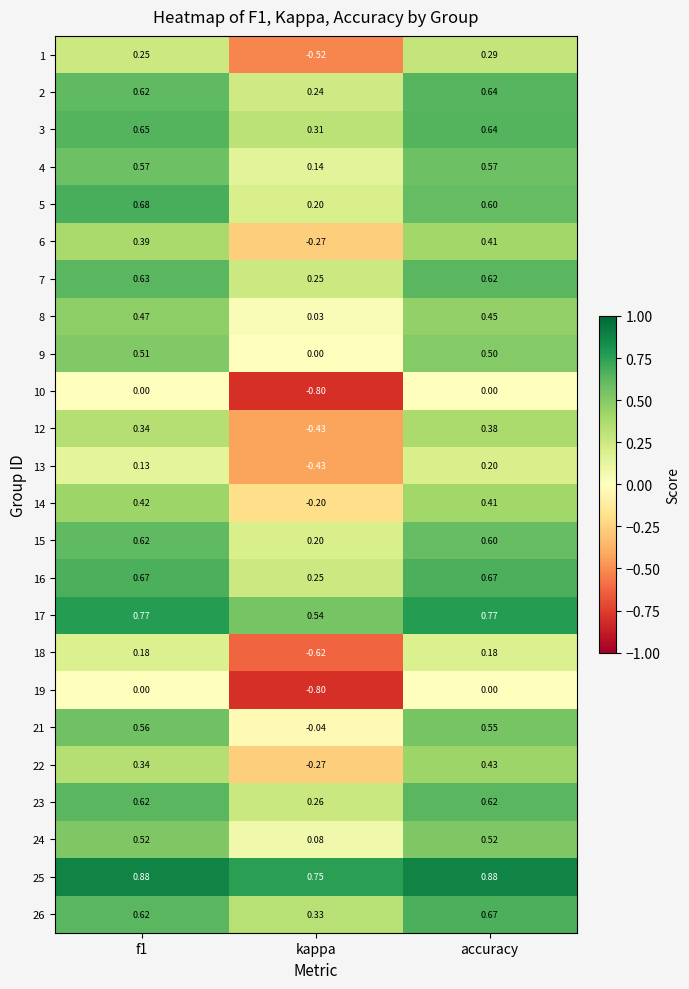

At which label is 2 closest to 0?

kappa